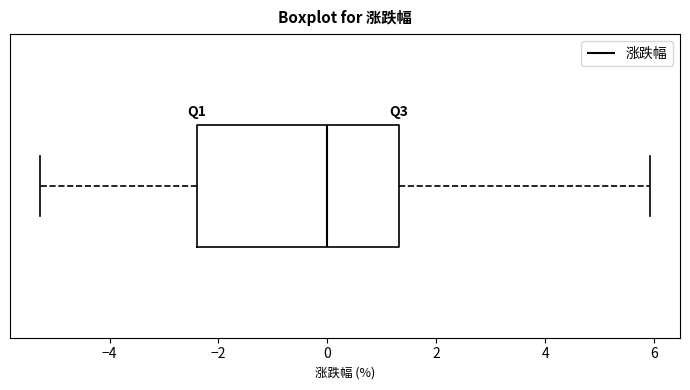

Transcribe this box plot: give where the median line is, the range the box spans, and where the two whiskers end, as read against the x-axis. The values are not printed on the chart, so give them approximately, as read against the axis.

median 0.0, box -2.4 to 1.4, whiskers -5.2 to 6.0